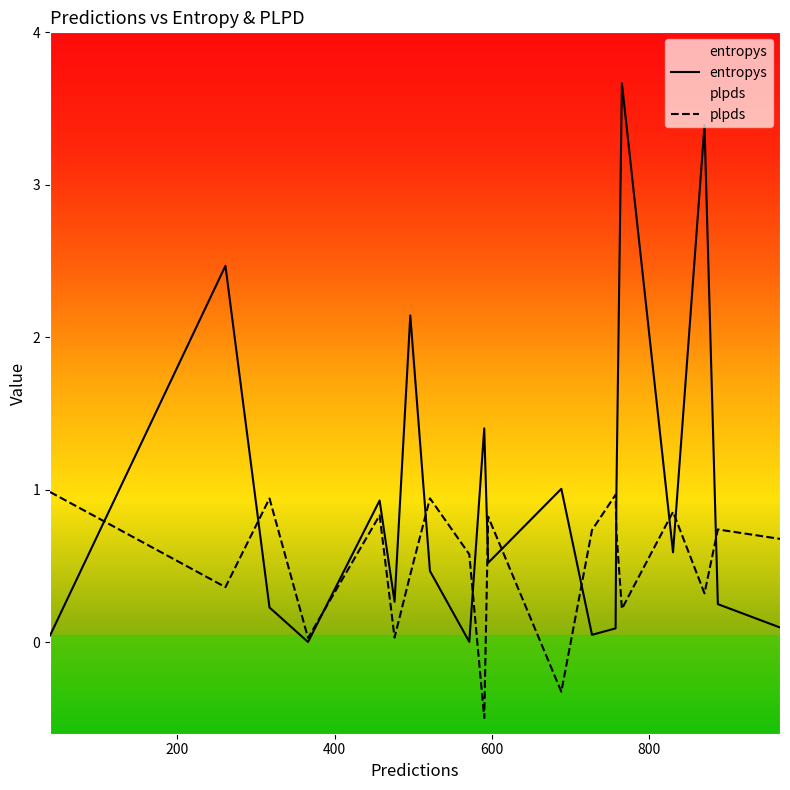

What is the average value of the entropys series?

0.9